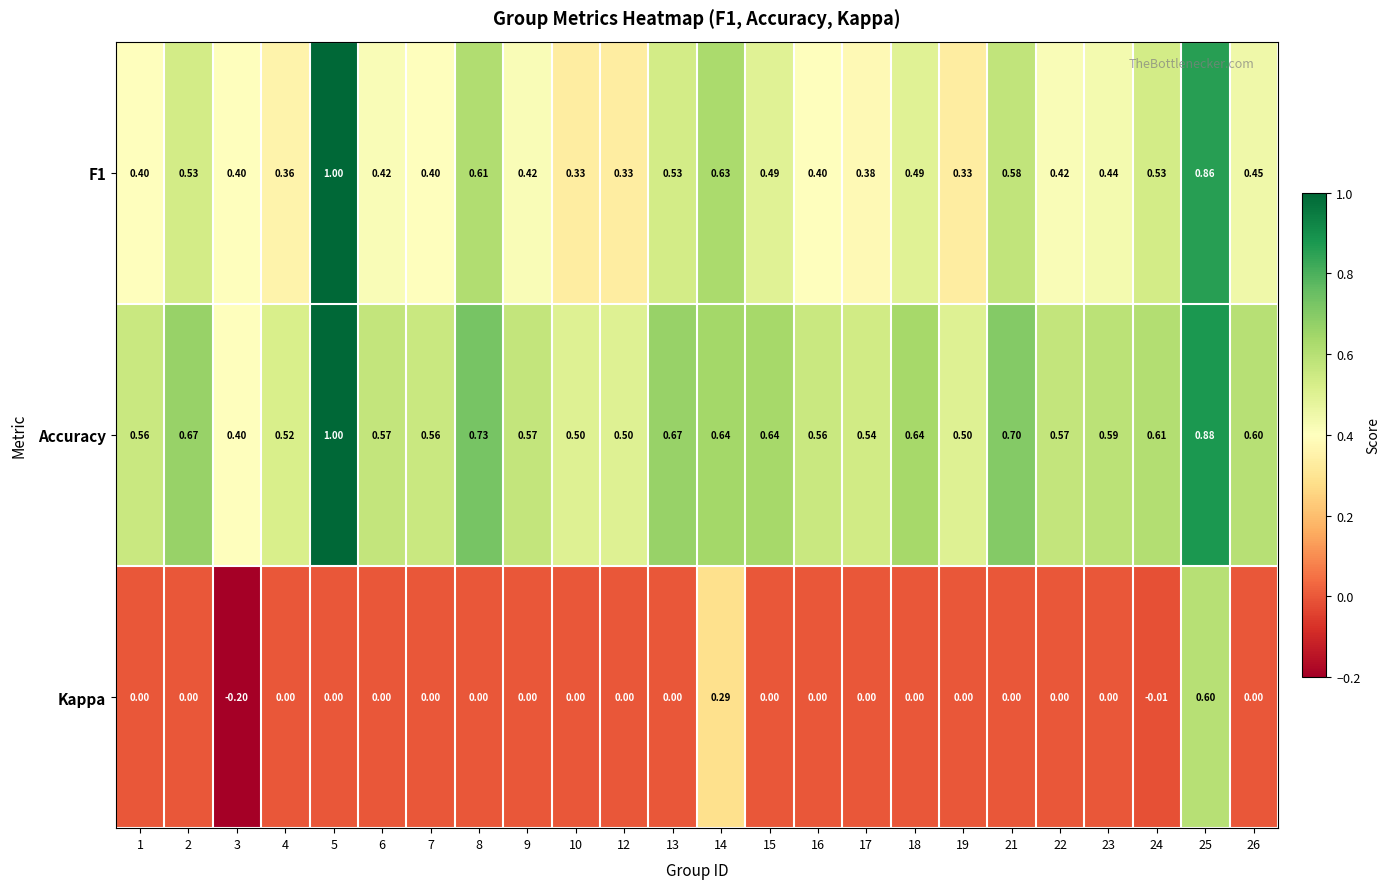

At 12, list the series in order from largest to smallest.

Accuracy, F1, Kappa